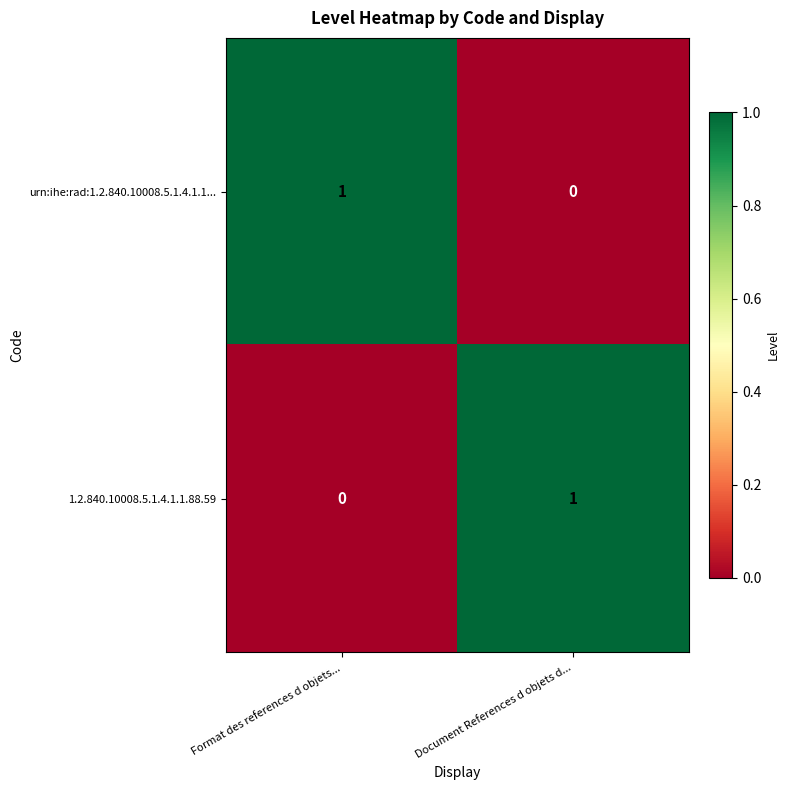

How many data points does each series have?

2